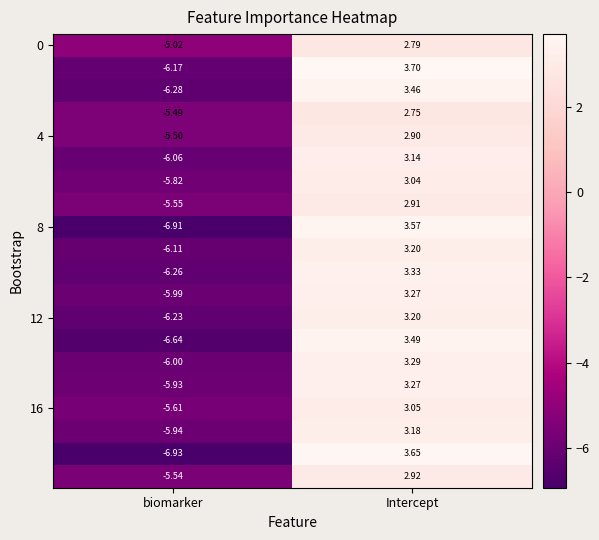

At which category is the sum across all series the highest?

Intercept